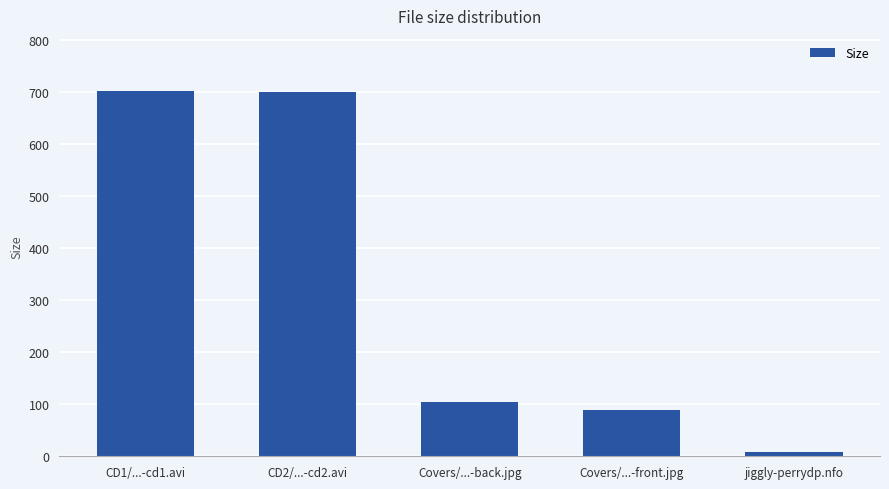

What is the sum of all values?

1602.1